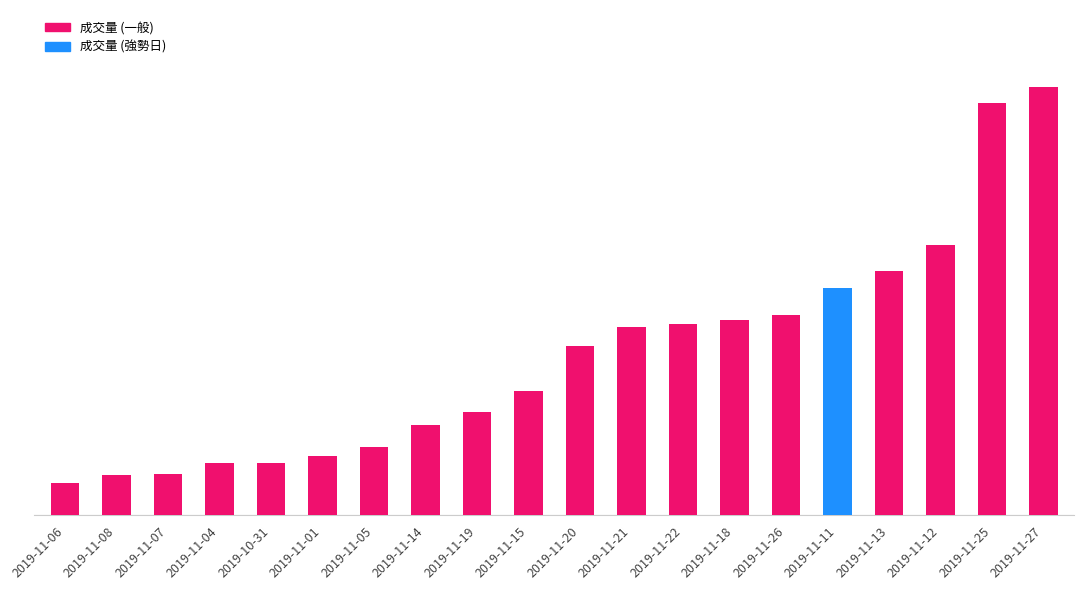

What is the smallest value displayed?

527